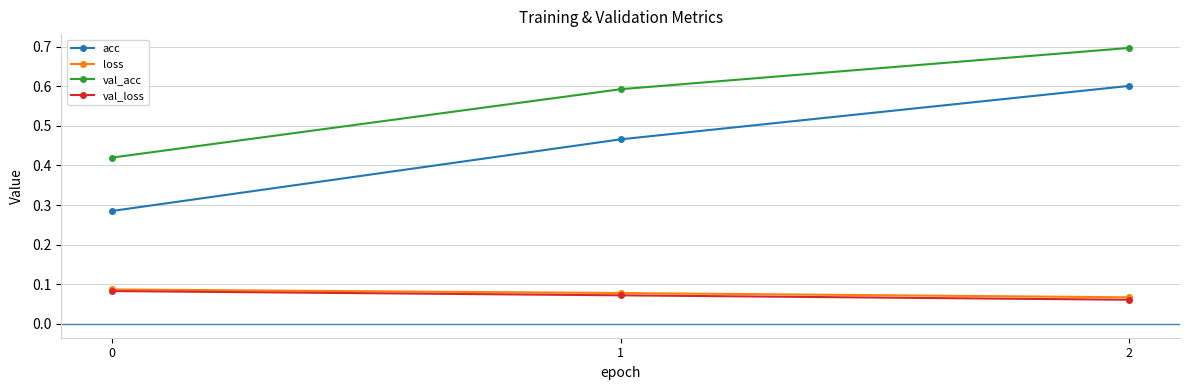

Is it true that val_acc equals 0.7 at 2?

True